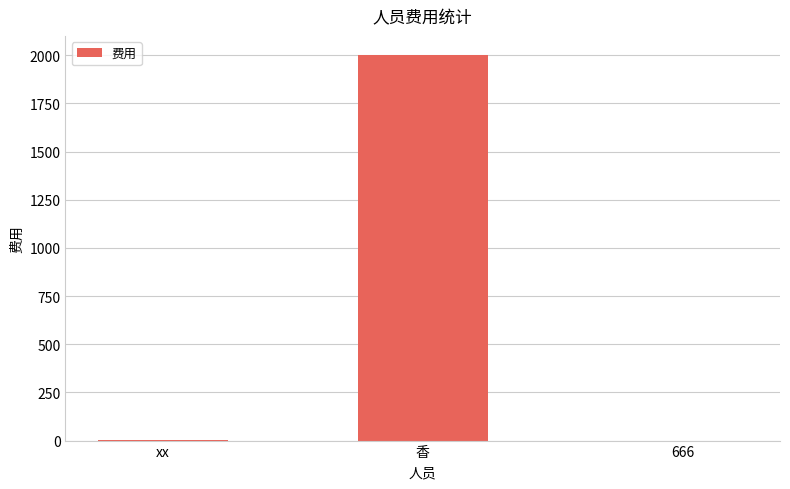

How many categories are shown in the chart?

3